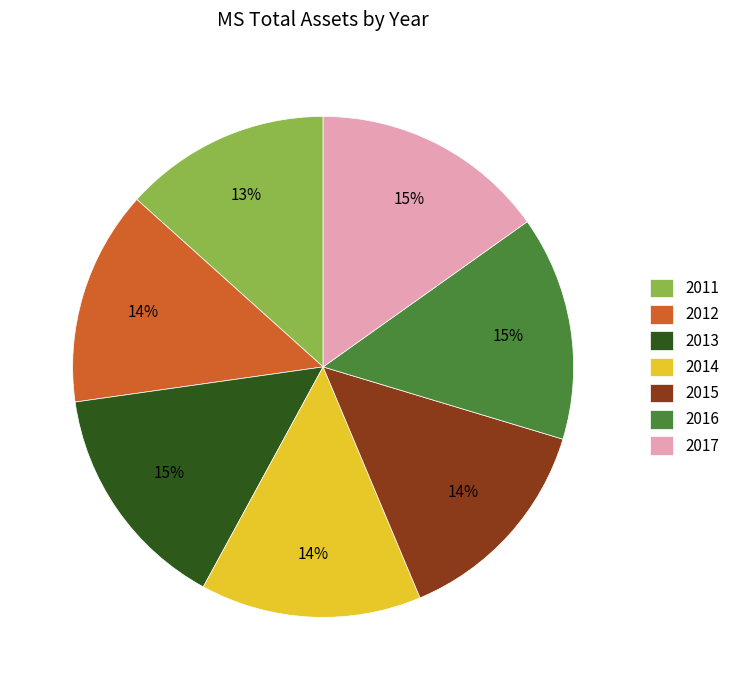

Between 2013 and 2014, which is larger?

2013